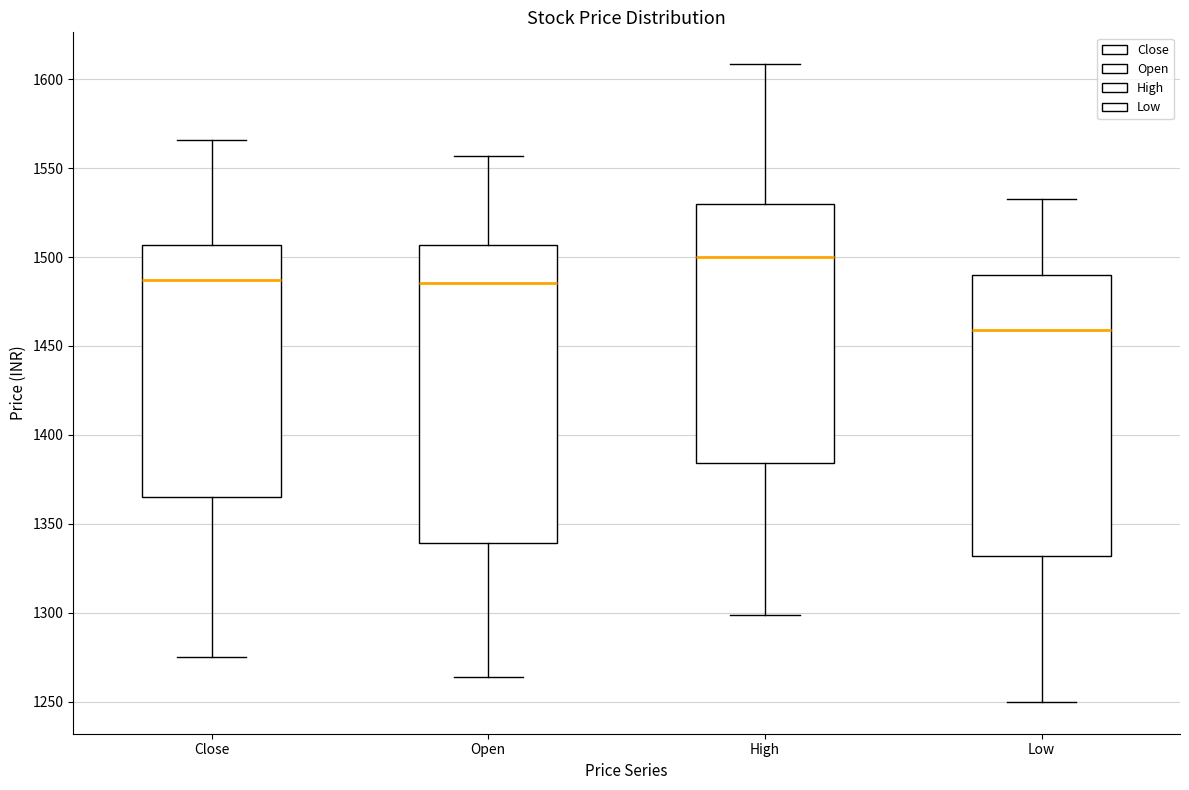

Reading left to right, transcribe this box plot: for each box, give where its median line is, the range the box spans, and where its two whiskers end, as read against the y-axis. The values are not printed on the chart, so give them approximately, as read against the axis.

Close: median 1485, box 1365 to 1505, whiskers 1275 to 1565
Open: median 1485, box 1340 to 1505, whiskers 1265 to 1555
High: median 1500, box 1385 to 1530, whiskers 1300 to 1610
Low: median 1460, box 1330 to 1490, whiskers 1250 to 1535